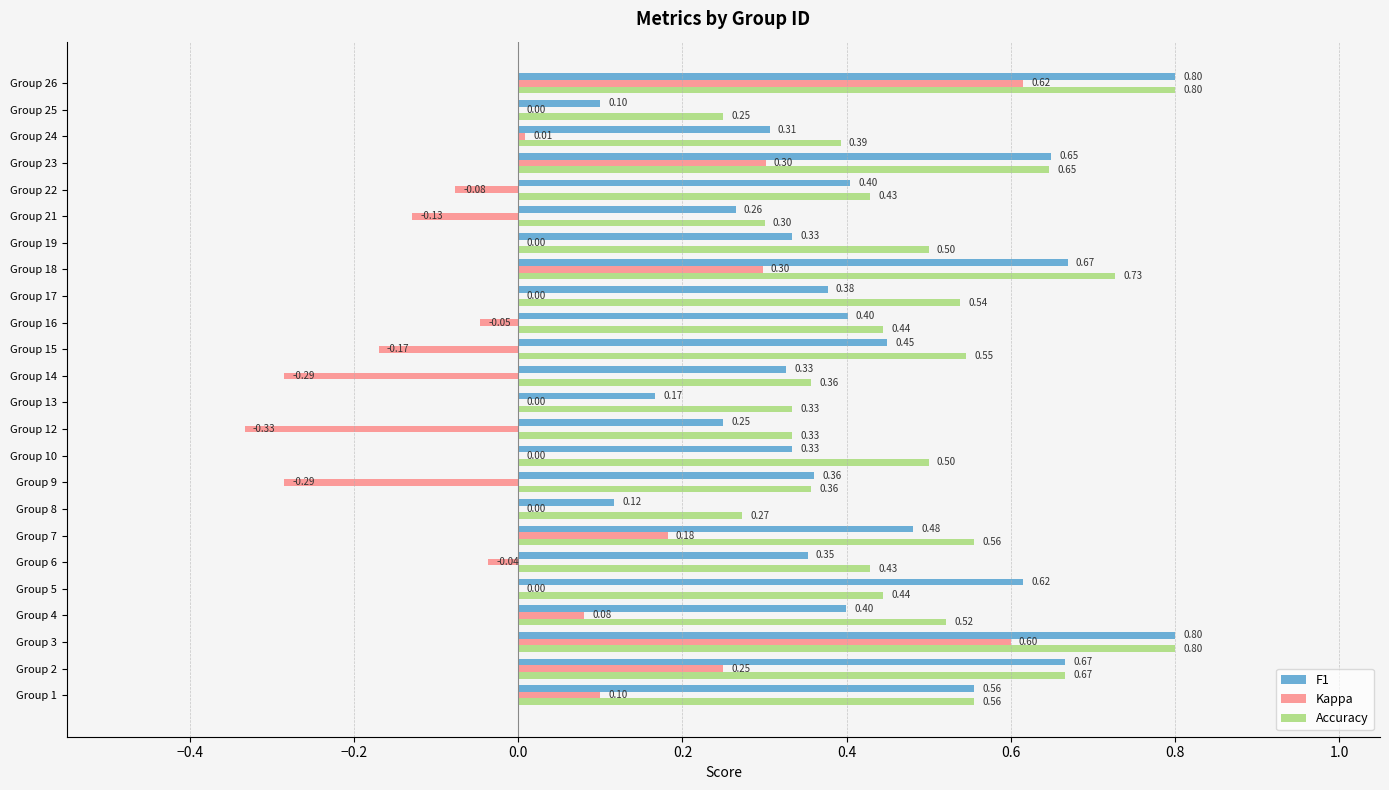

What is the sum of all Kappa values?

1.1